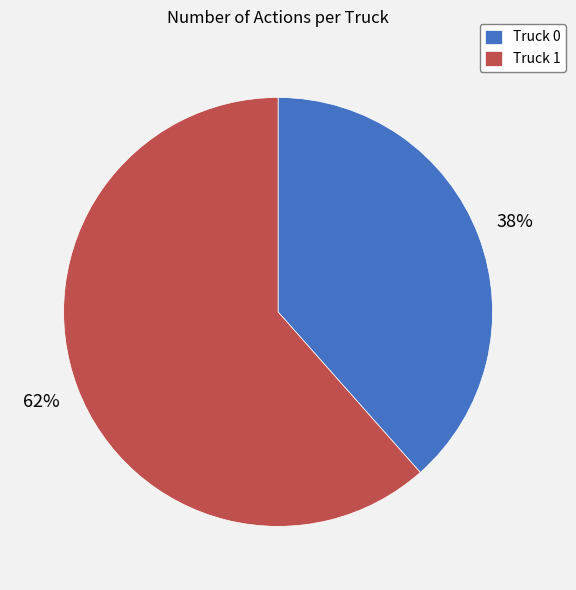

How many slices are in this pie chart?

2